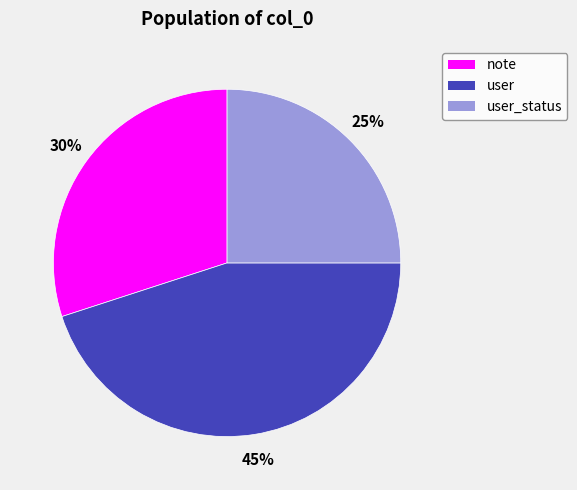

To the nearest percent, what is the difference between the largest and smallest slice percentages?

20%